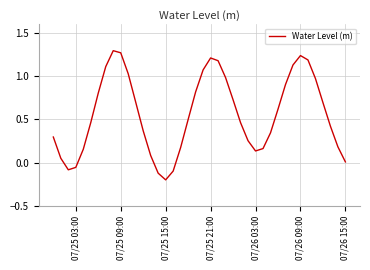

What is the difference between the maximum and minimum values?

1.5